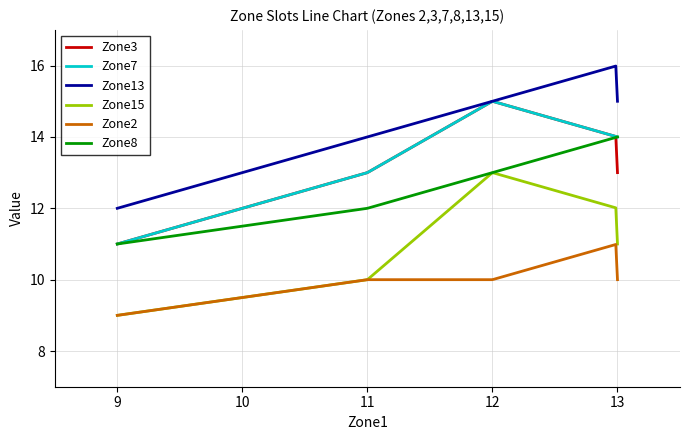

True or false: Zone13 and Zone2 intersect in this chart.

False